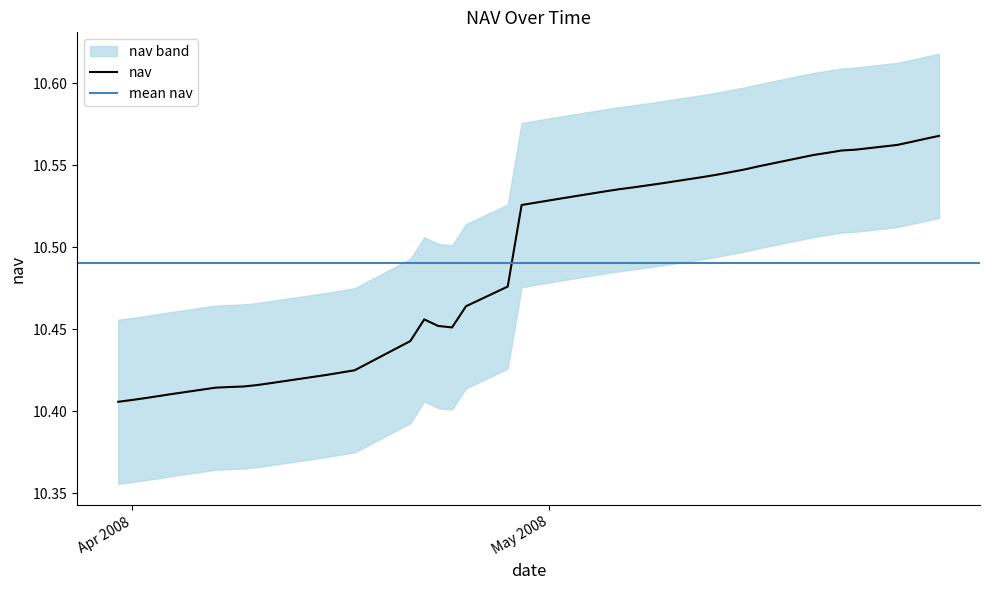

What is the label of the 10th point from the right?

11-04-2008